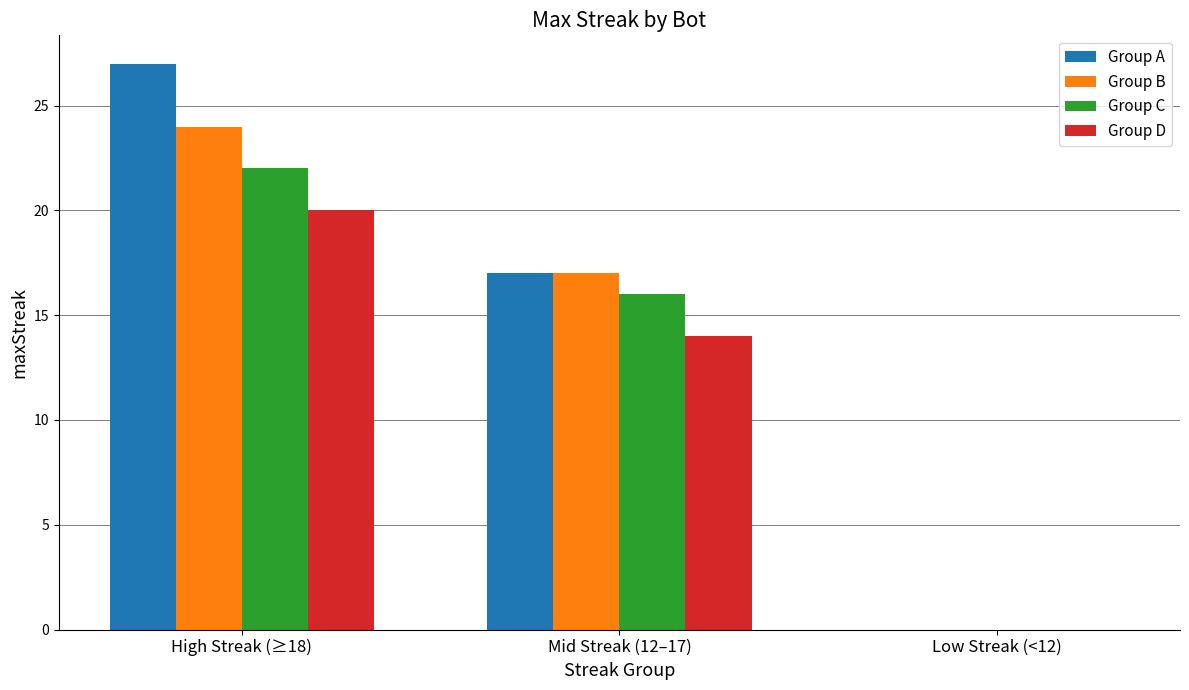

The value of Group A at Mid Streak (12–17) is 17. True or false?

True